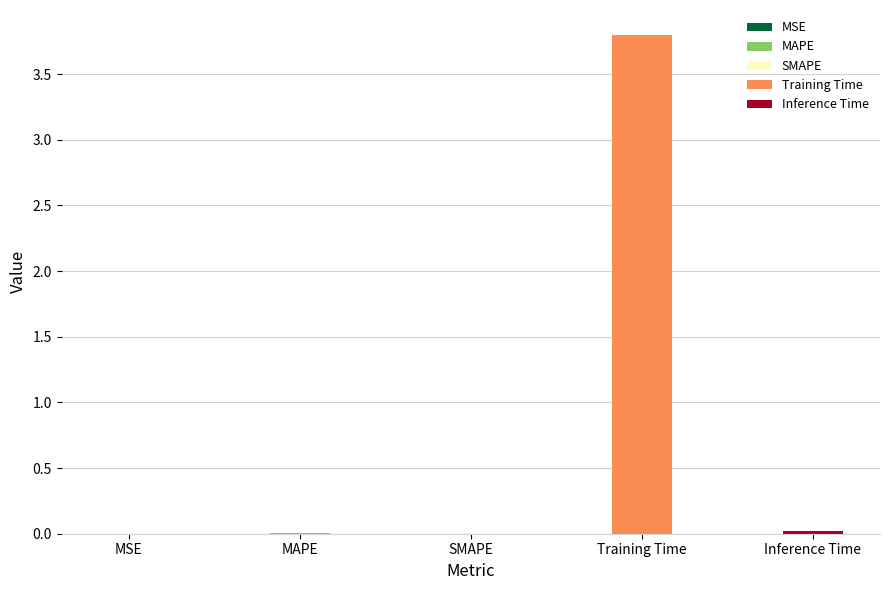

At which label is the value closest to 1?

Inference Time